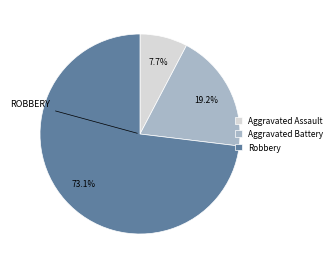

What is the smallest slice in the pie chart?

Aggravated Assault